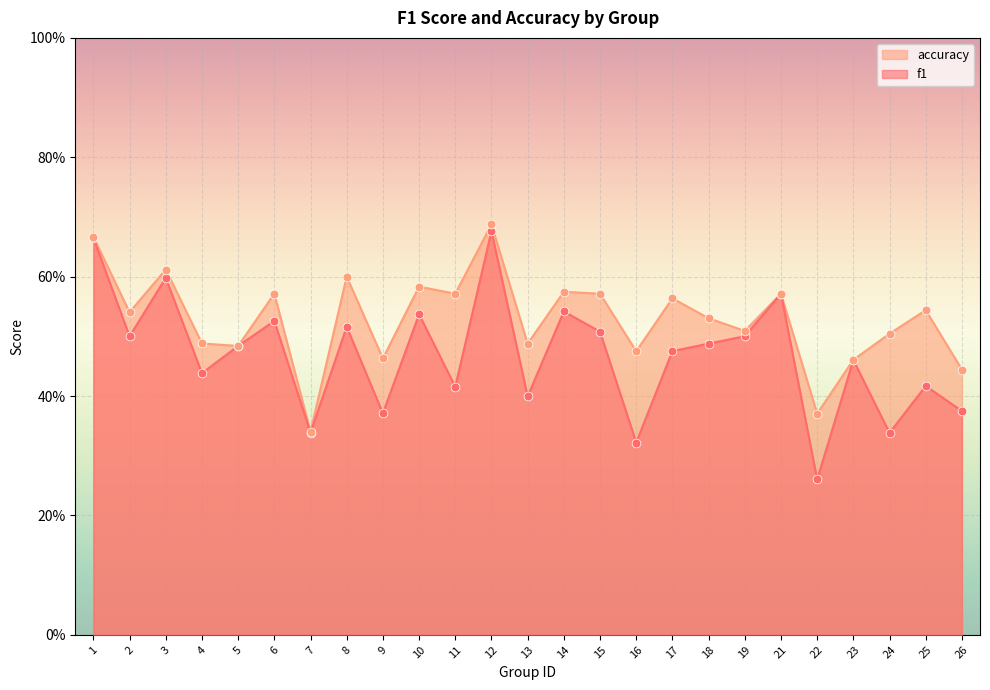

Which series reaches the maximum Y coordinate?

accuracy